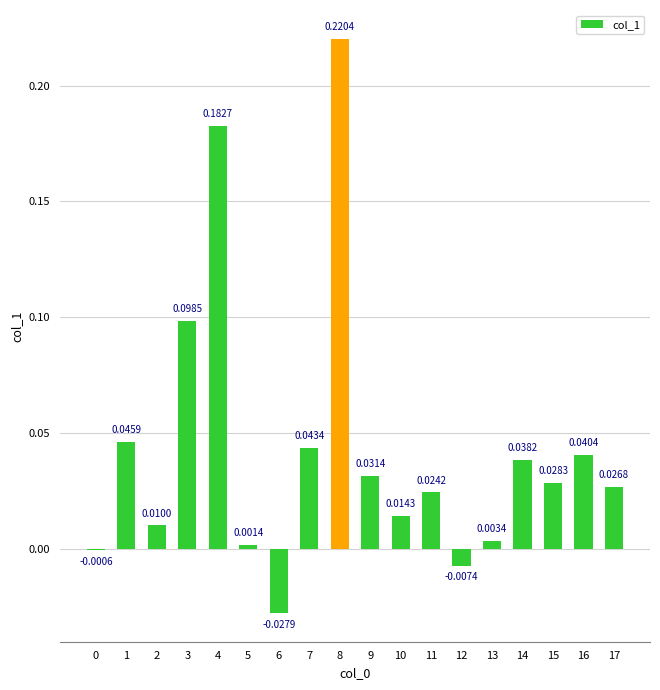

Which category has the highest value across all series?

8